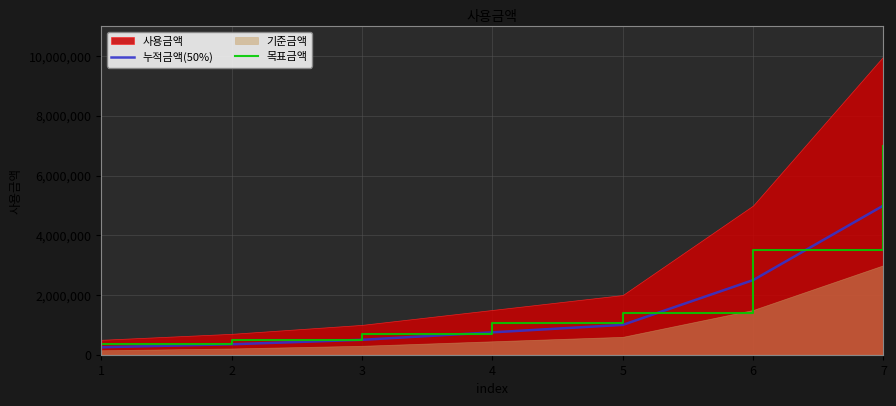

What is the highest value of the 누적금액(50%) series?

5000000.0